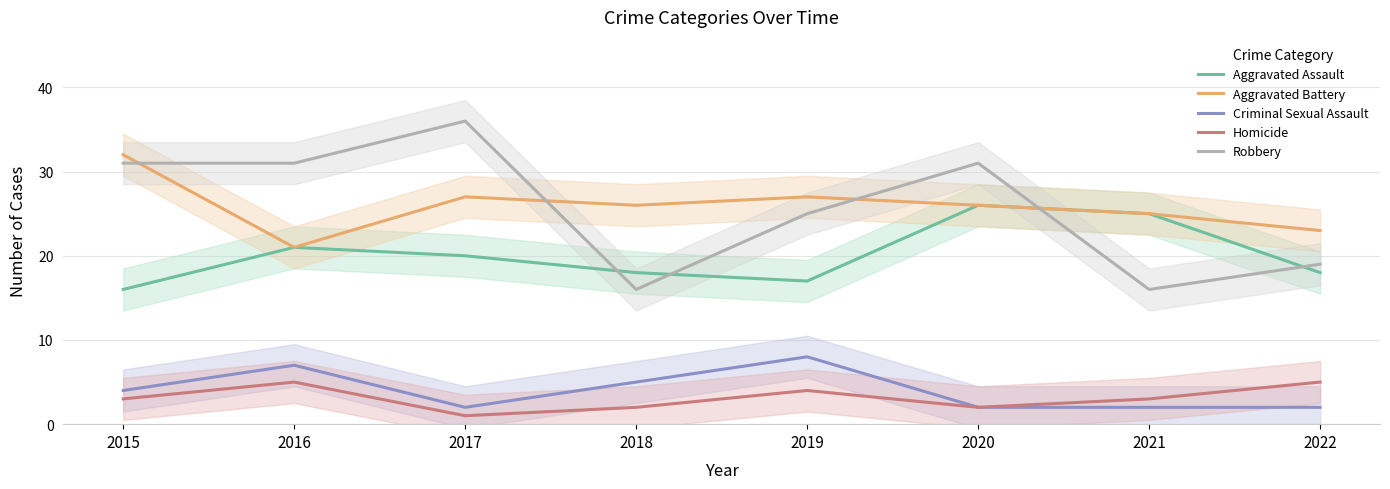

The value of Criminal Sexual Assault at 2022 is 2. True or false?

True